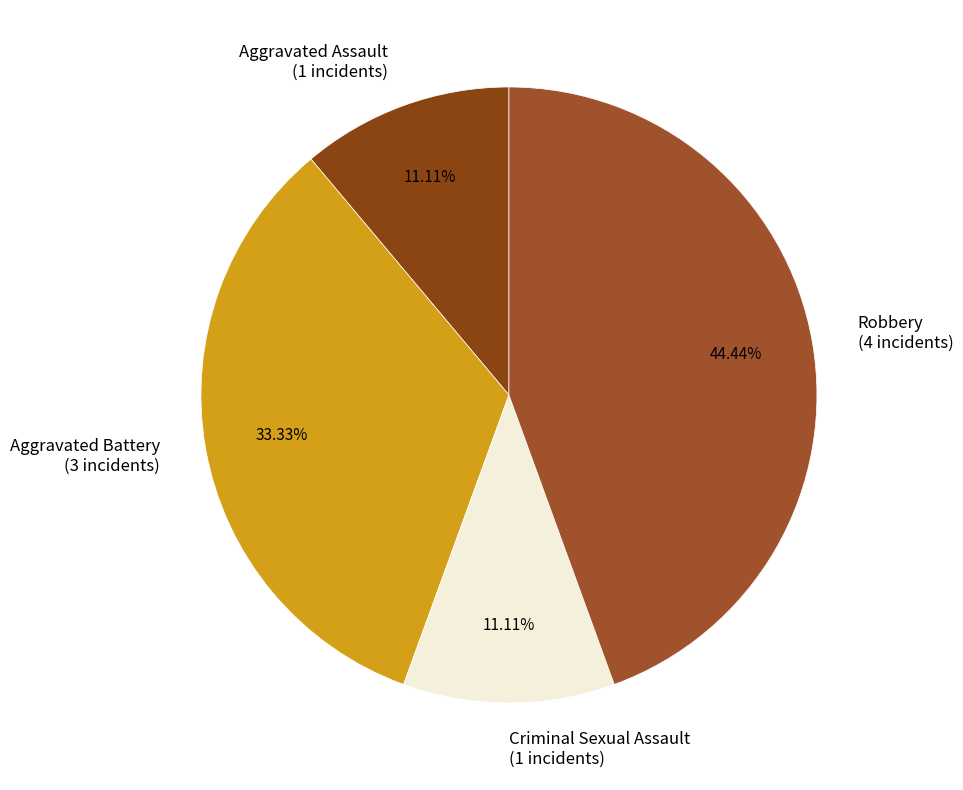

What percentage is NOT represented by Robbery?

55.6%